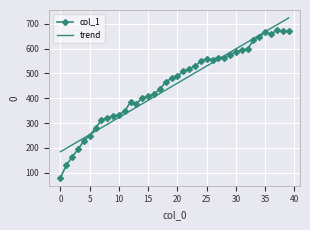

What is the smallest value displayed?

80.0